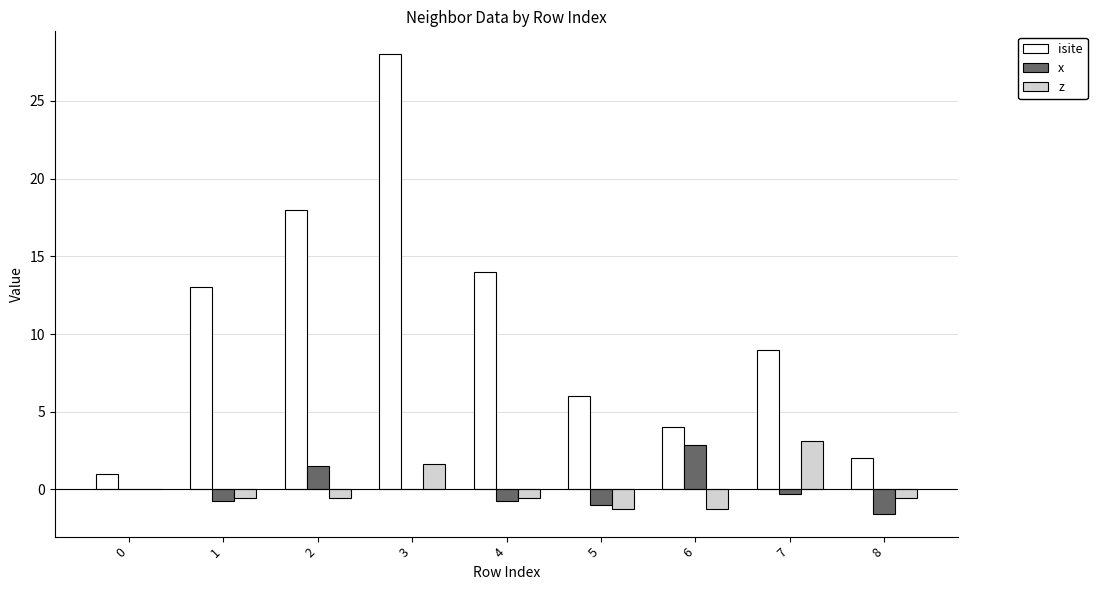

How many categories are shown in the chart?

9